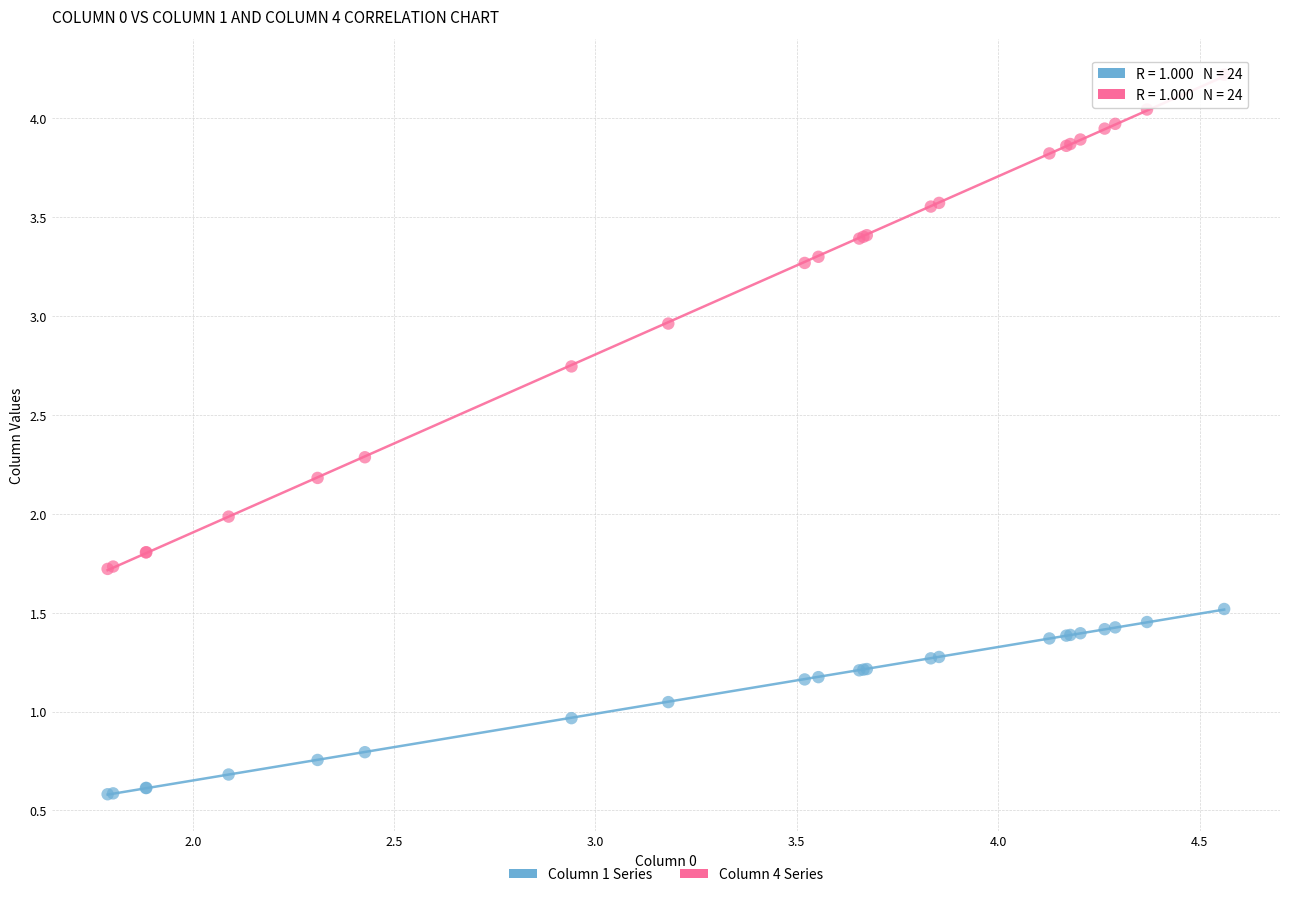

Which series has the largest Y range (max minus min)?

Column 4 Series